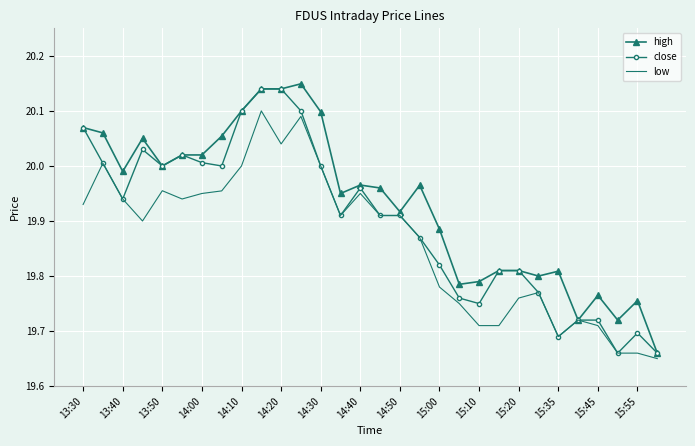

Which series has the largest total across all categories?

high